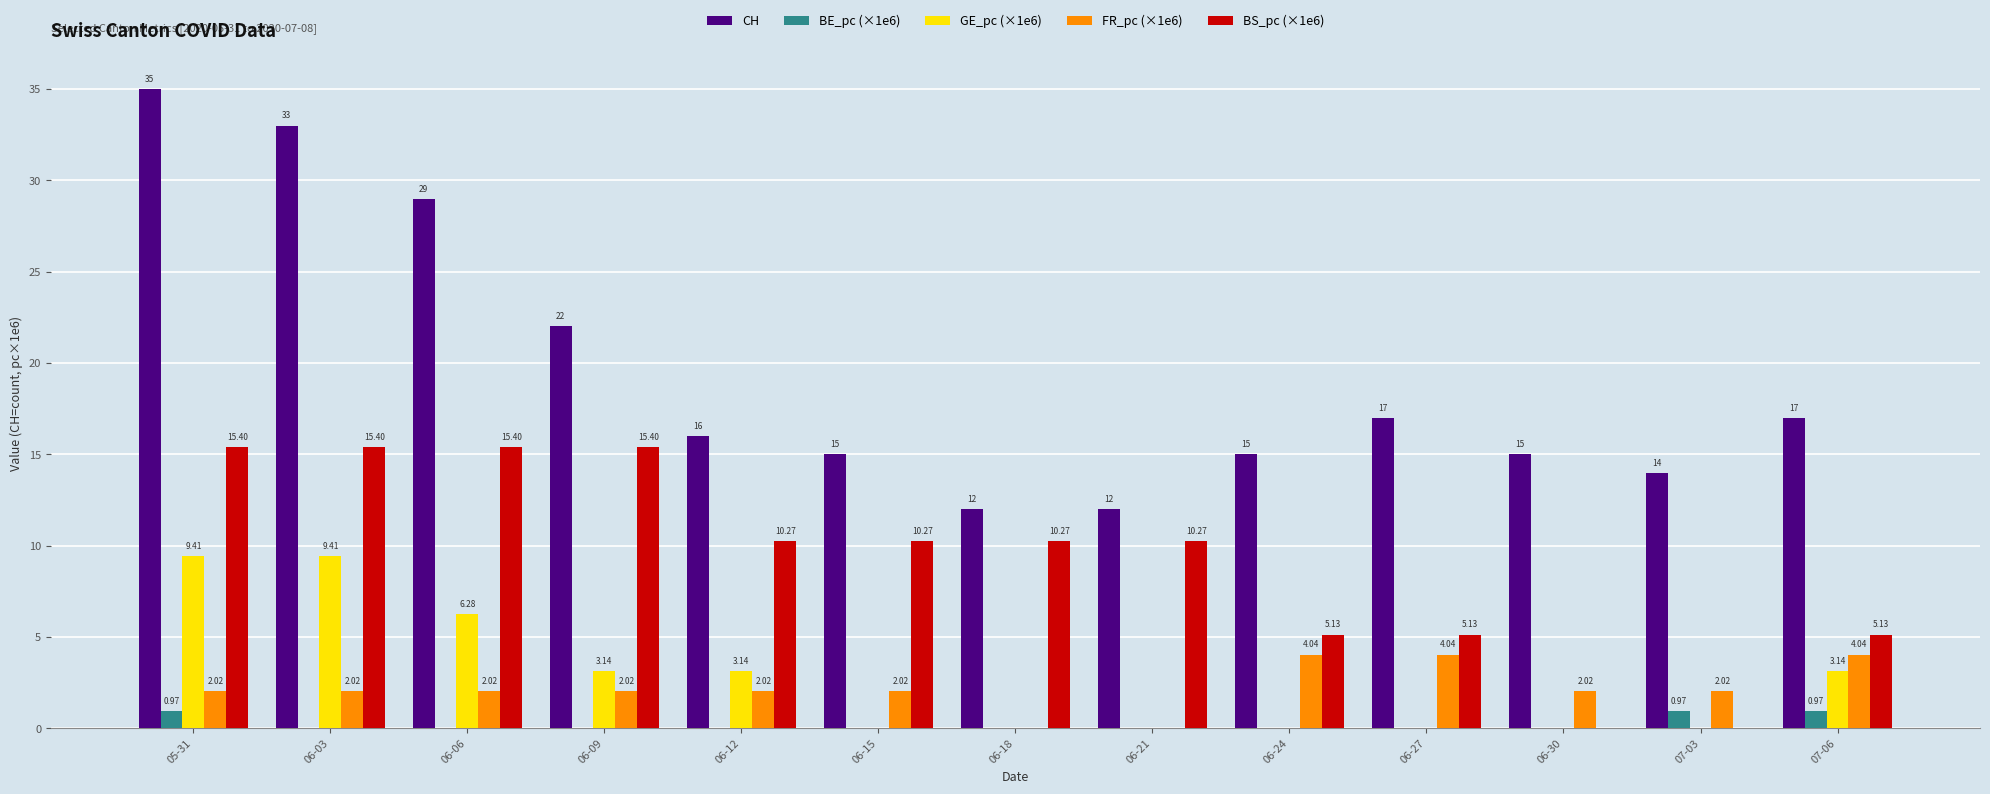

What is the approximate value of CH at 07-03?

14.0